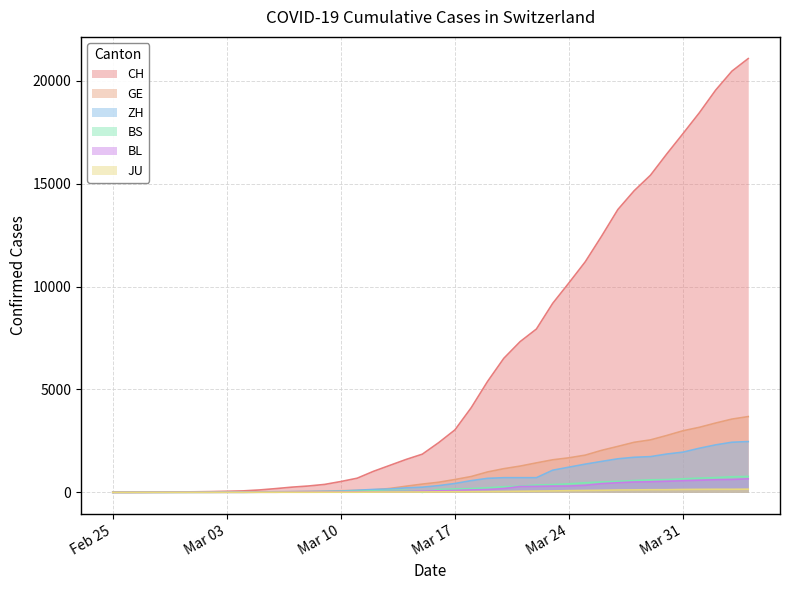

Reading left to right, transcribe all the data shown in this chart.

CH: 1	2	6	12	19	26	36	52	71	116	181	253	308	385	526	687	1022	1310	1598	1856	2415	3037	4116	5388	6516	7326	7939	9187	10185	11210	12452	13749	14662	15416	16449	17442	18451	19552	20476	21088
GE: 0	1	1	3	5	7	7	9	9	13	18	30	40	49	79	90	121	188	298	401	490	623	769	991	1150	1276	1432	1582	1679	1809	2041	2234	2433	2550	2764	2994	3161	3369	3561	3683
ZH: 0	0	2	2	6	7	11	14	16	24	30	35	41	50	63	102	141	164	219	251	327	430	569	680	712	712	712	1076	1224	1371	1503	1630	1704	1736	1862	1954	2143	2307	2435	2468
BS: 0	0	1	1	1	1	1	3	3	8	15	21	24	28	33	49	73	92	100	0	144	165	182	222	272	299	358	376	414	466	505	534	573	609	621	657	691	718	758	771
BL: 0	0	0	1	2	2	2	2	2	6	6	15	19	20	22	26	26	42	47	54	76	89	116	134	184	282	289	302	306	341	422	466	502	511	539	561	588	610	625	656
JU: 0	0	1	1	1	1	1	2	2	4	4	5	5	7	7	7	12	17	18	19	25	29	32	36	44	54	61	69	82	92	100	114	119	127	128	140	145	149	149	154